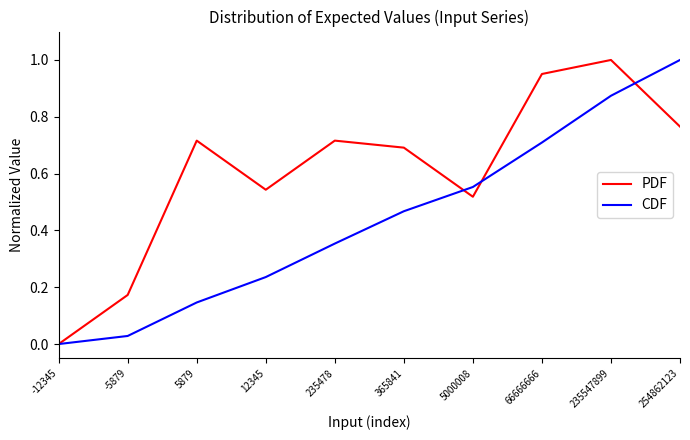

Is the value of PDF at 254862123 greater than the value of CDF at 66666666?

Yes